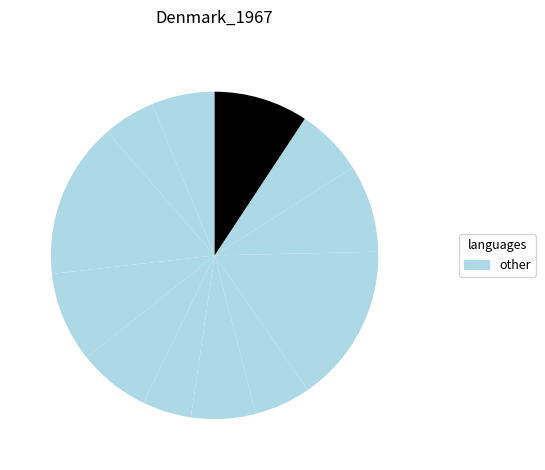

How many segments does this pie chart have?

12